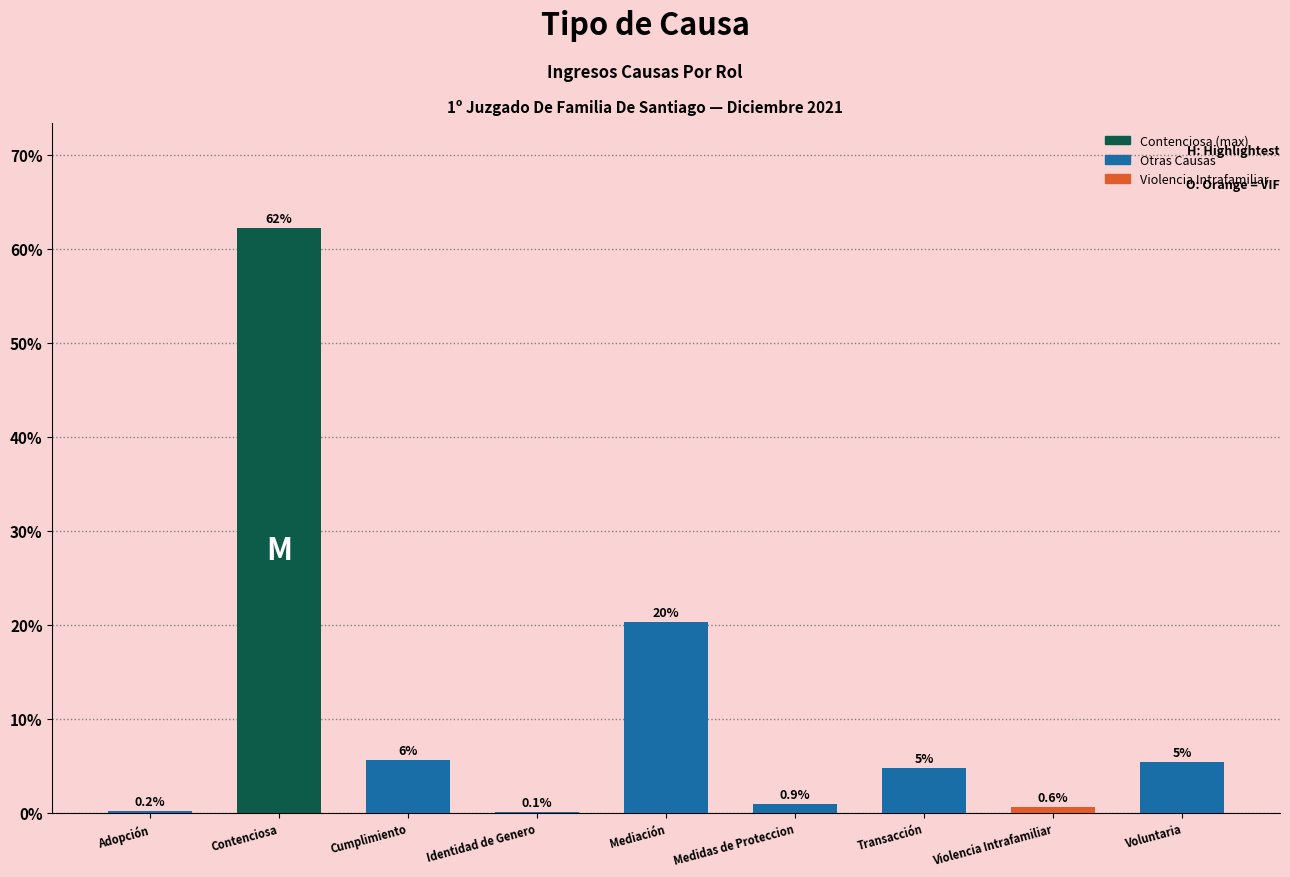

Which label corresponds to the largest value in the chart?

Contenciosa